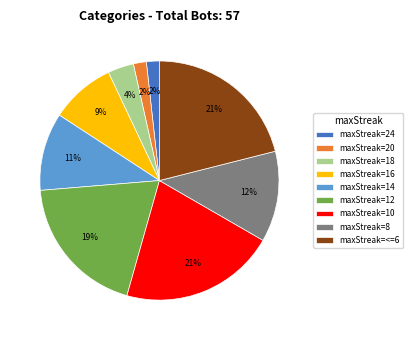

Combined, do maxStreak=<=6 and maxStreak=12 account for over 50%?

No